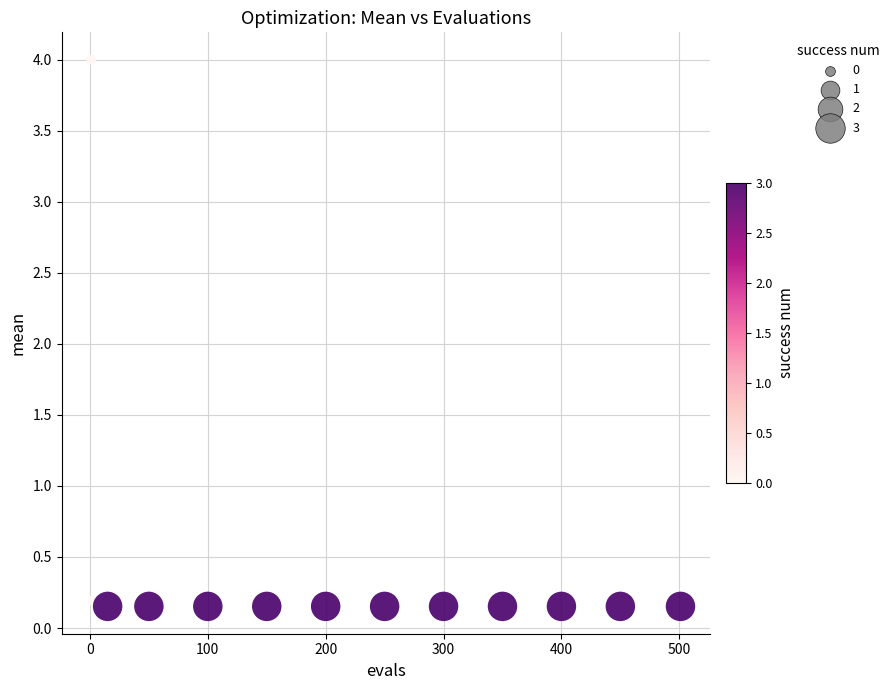

What is the range of Y values (max minus min)?

3.8